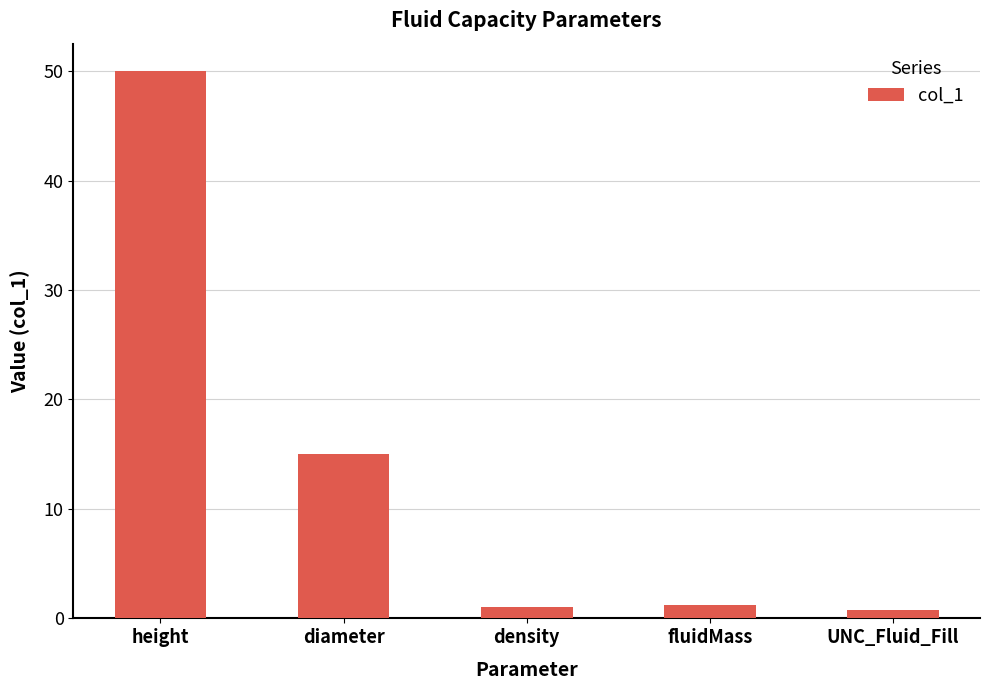

The chart shows a value of 1.2 at fluidMass. True or false?

True